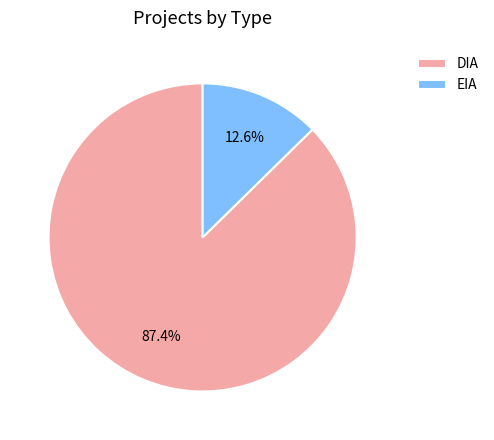

Approximately how many times larger is the value at DIA compared to EIA?

6.9